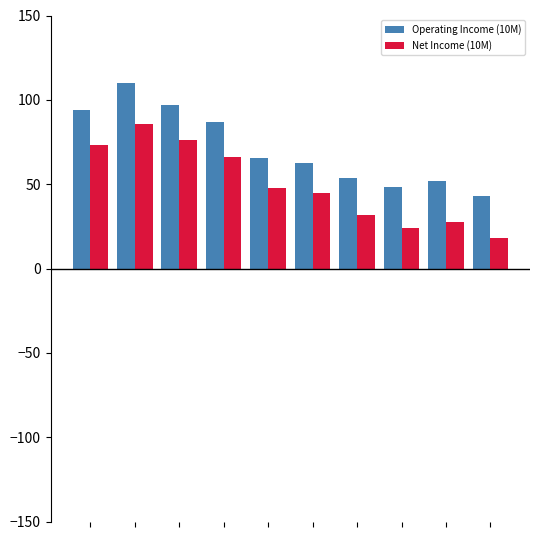

How many data points does each series have?

10